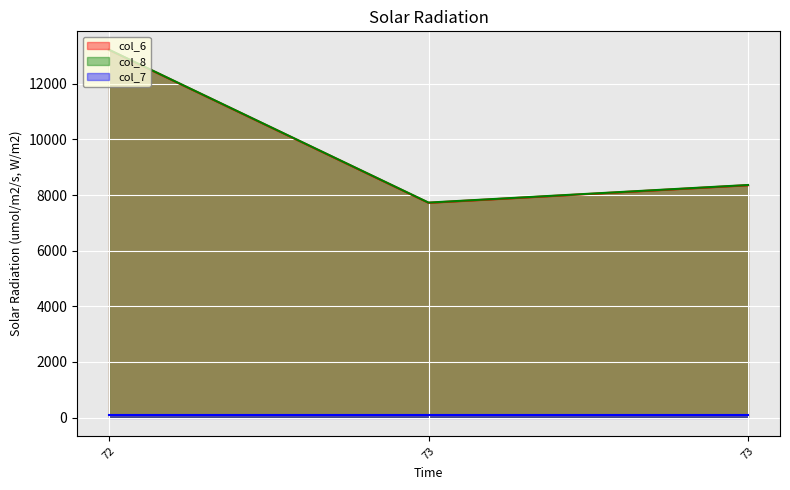

What is the value of the col_6 point at the 1st from the left?

13218